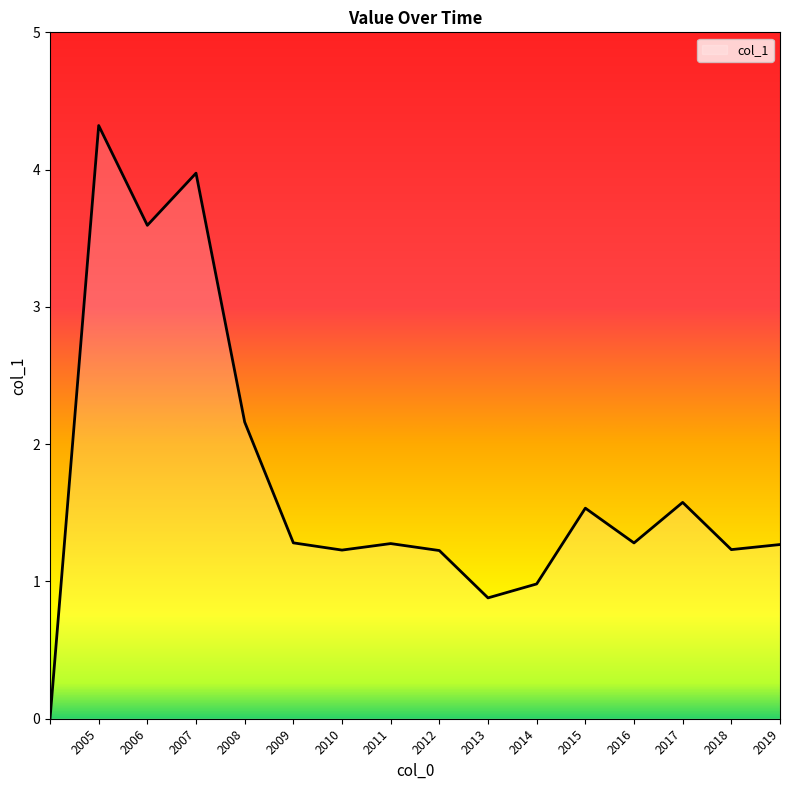

Reading right to left, what are all the values shown in this chart?

1.3	1.2	1.6	1.3	1.5	1.0	0.9	1.2	1.3	1.2	1.3	2.2	4.0	3.6	4.3	0.0